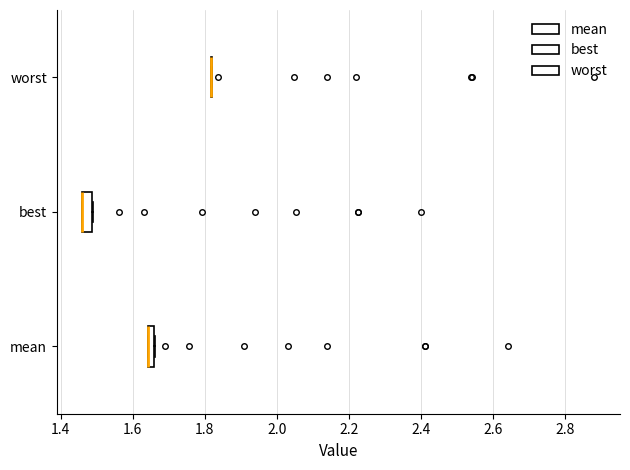

Where is the right edge of the box for mean on the x-axis? The values are not printed on the chart, so give them approximately, as read against the axis.

1.66